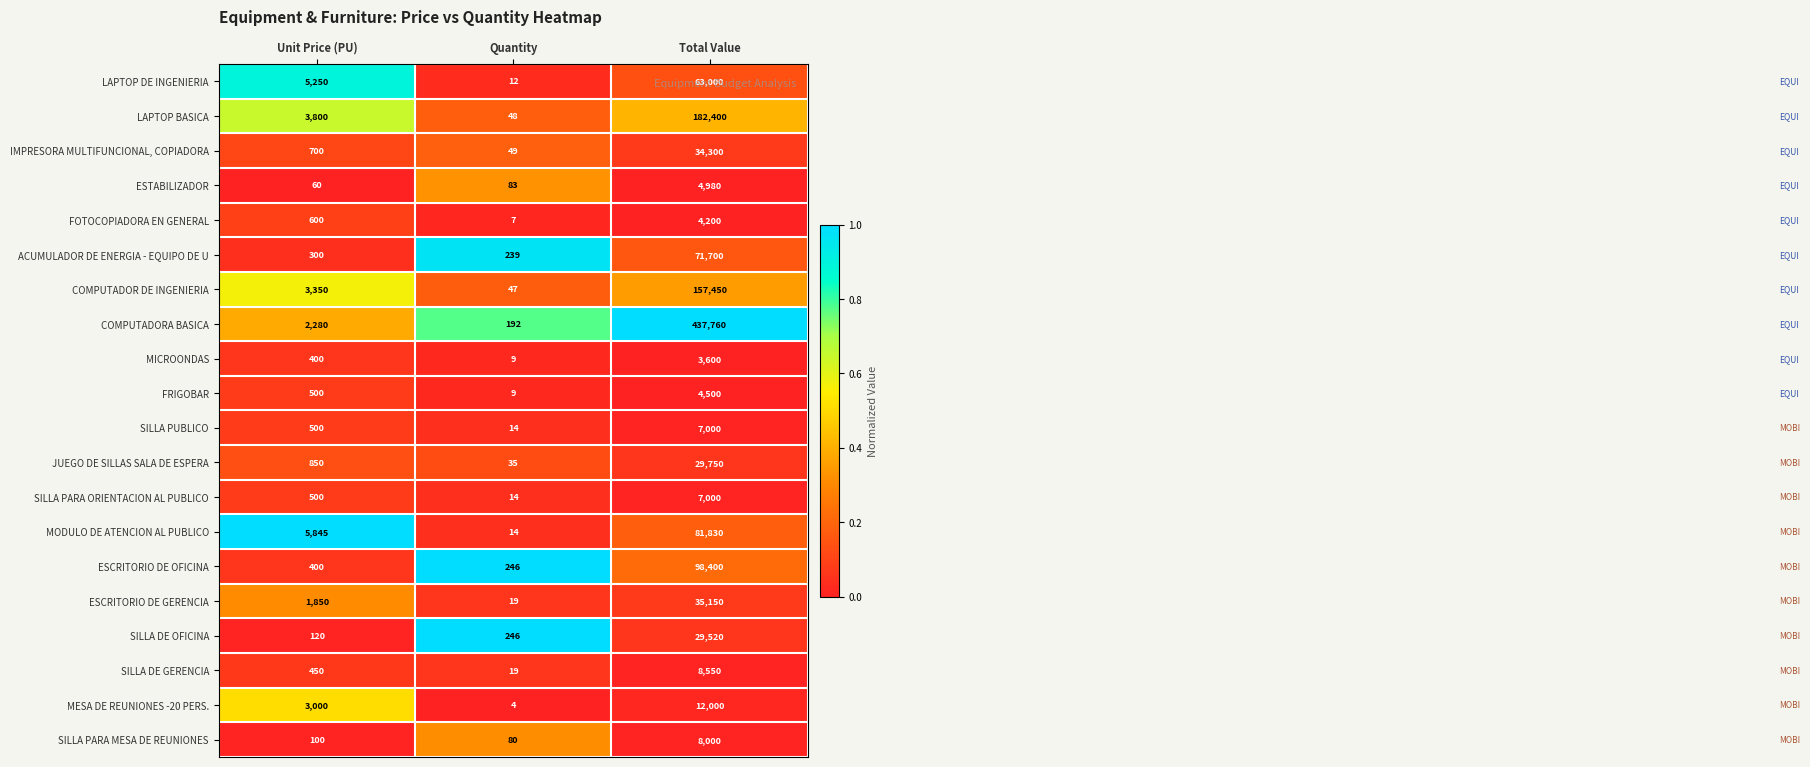

What is the difference between the FRIGOBAR values at Quantity and Total Value?

4491